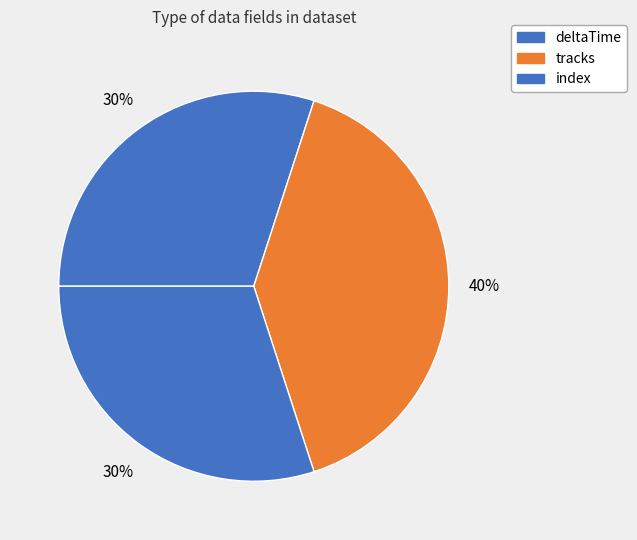

Does tracks account for over 50% of the chart?

No